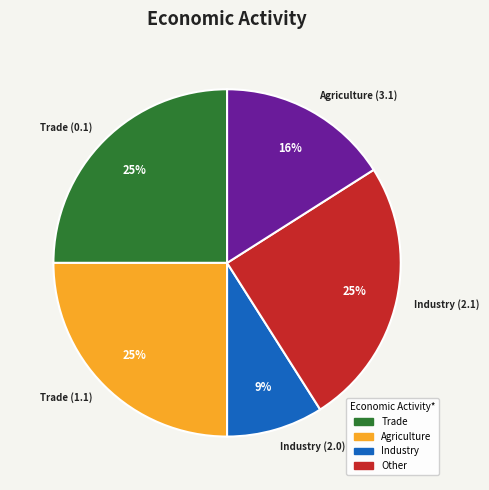

Count the number of slices in the pie.

5